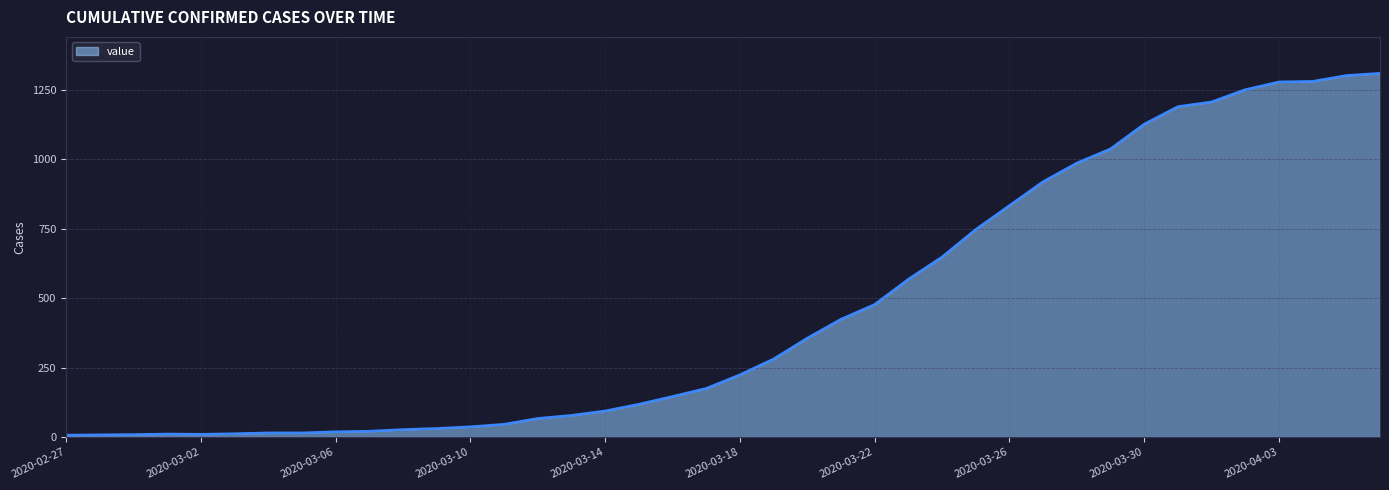

Does the chart have visible grid lines?

Yes